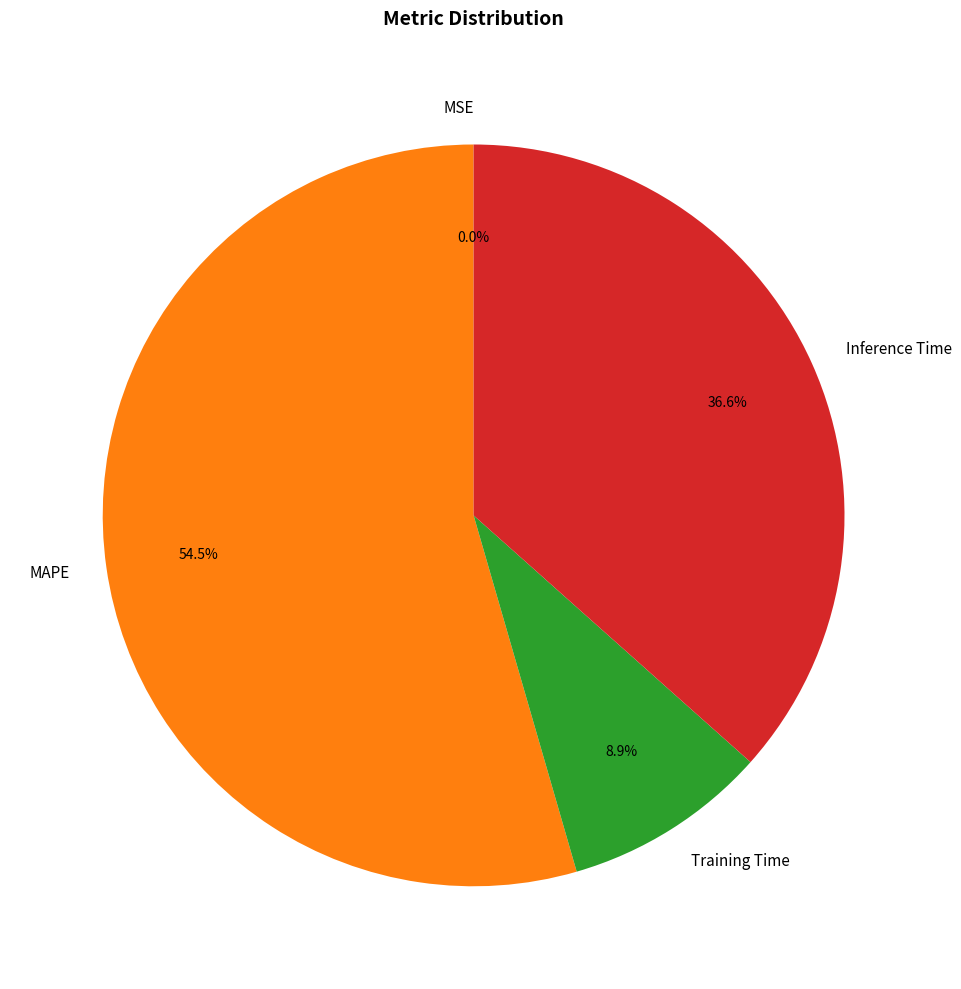

Which category has the biggest portion of the pie?

MAPE